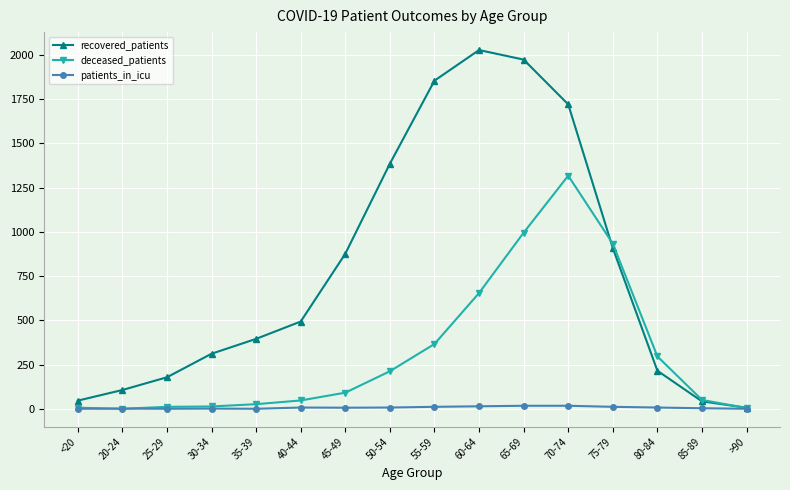

What is the sum of all patients_in_icu values?

102